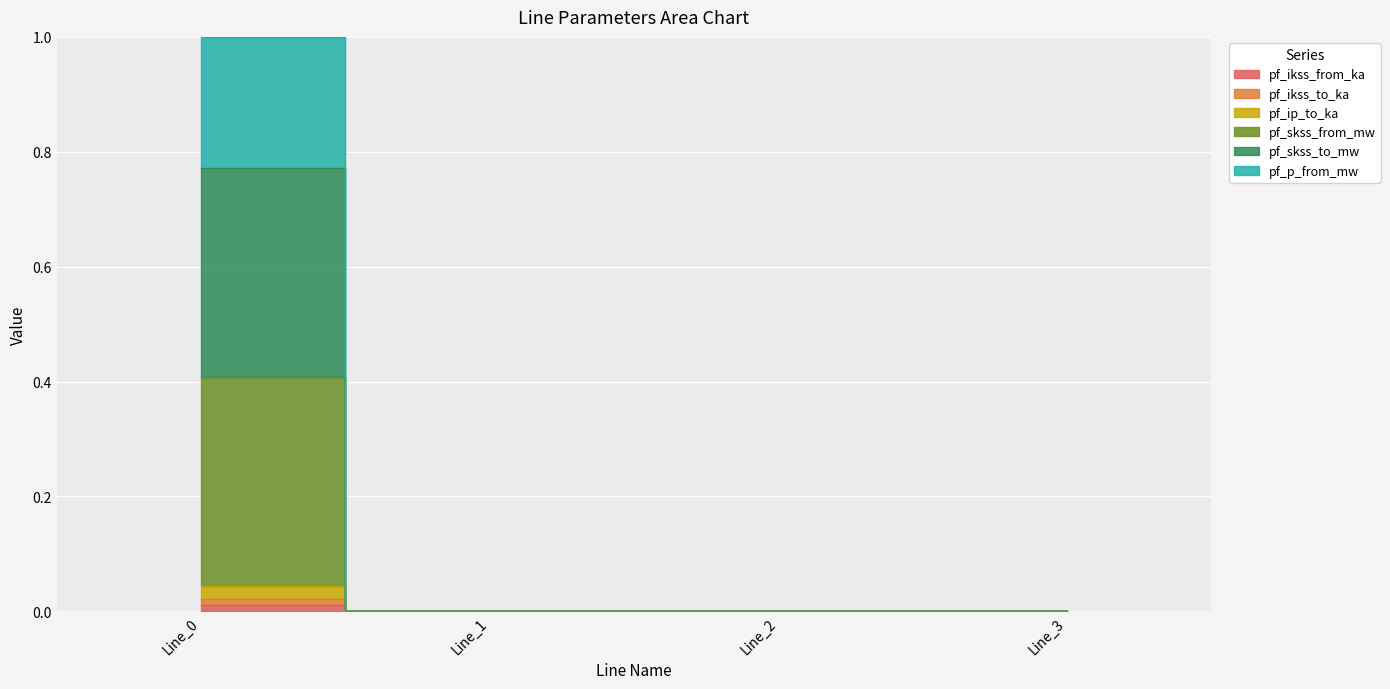

Count the pf_ip_to_ka values in the range 0 to 1.

4